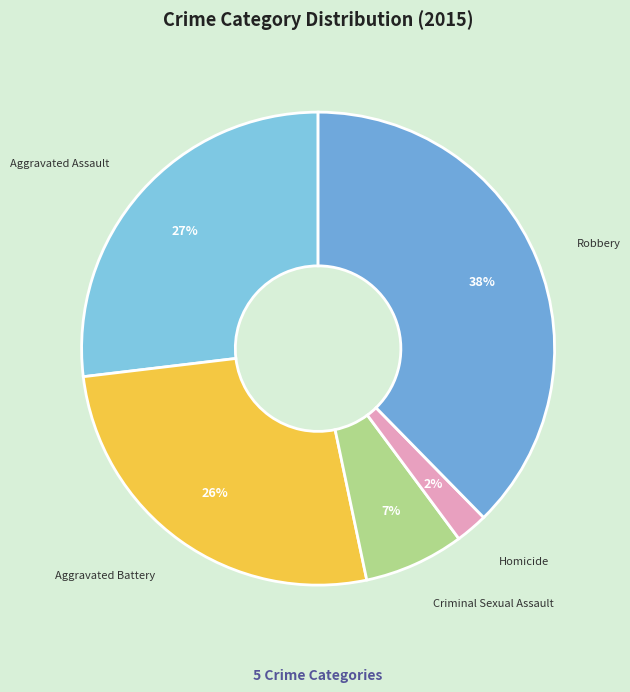

Which slice is the smallest?

Homicide